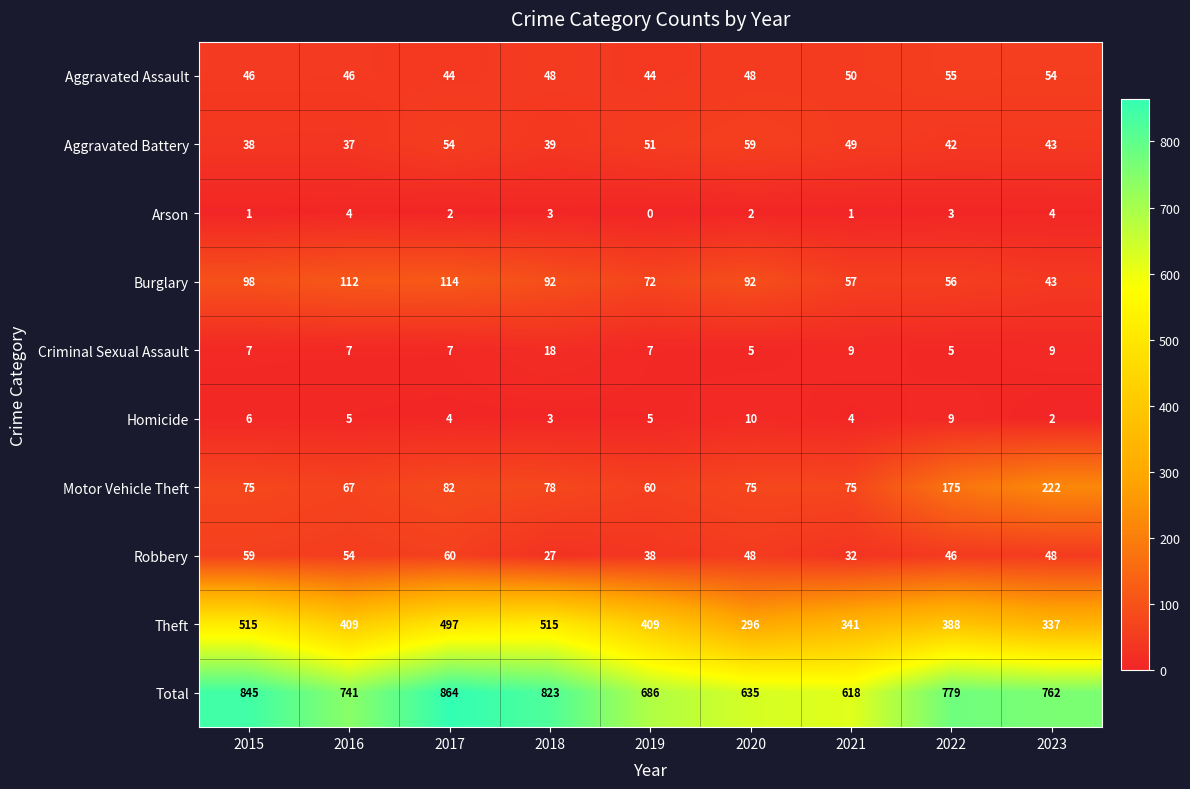

Rank the series at 2017 from highest to lowest value.

Total, Theft, Burglary, Motor Vehicle Theft, Robbery, Aggravated Battery, Aggravated Assault, Criminal Sexual Assault, Homicide, Arson